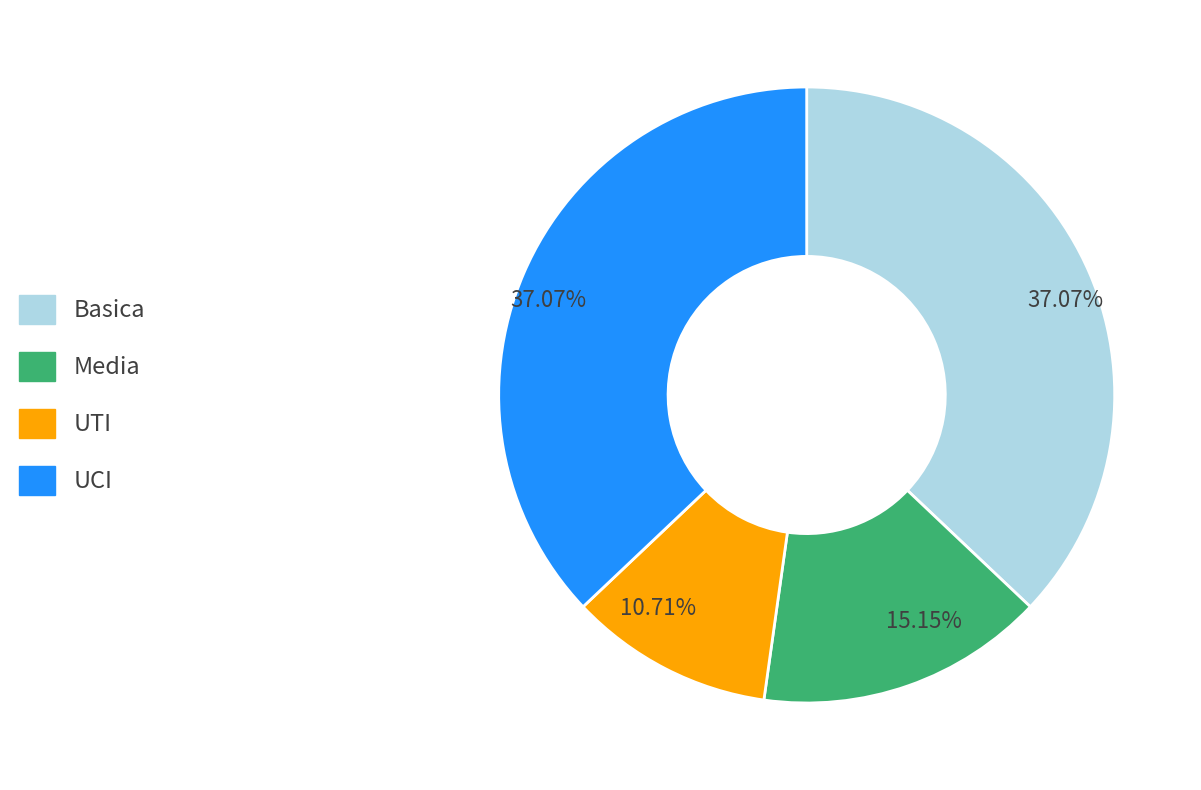

Does any single category account for the majority?

No